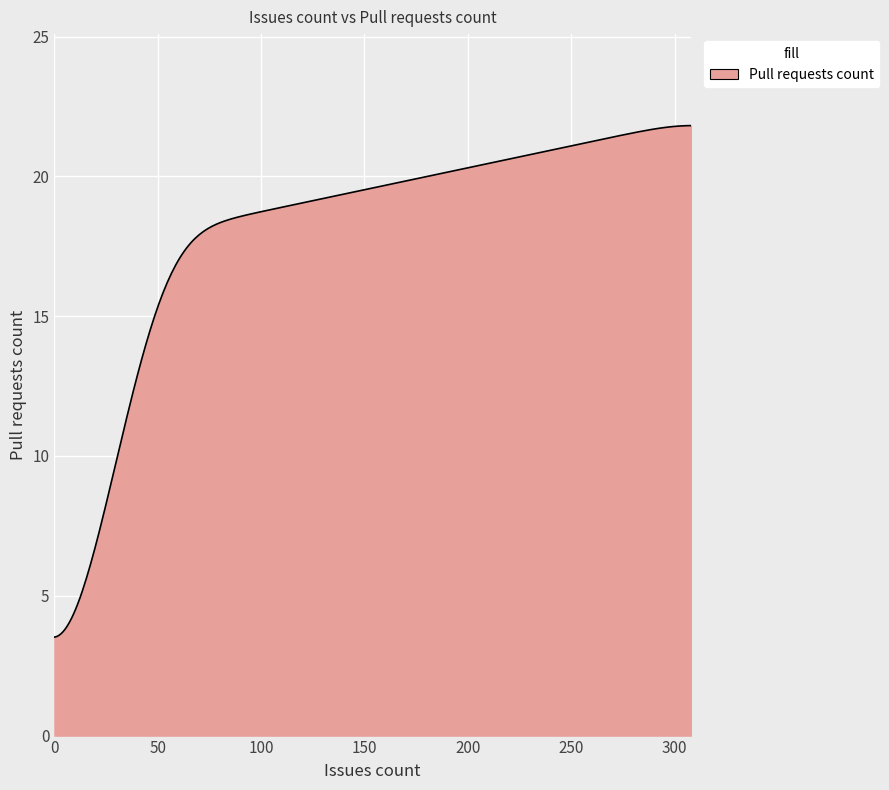

What is the difference between the maximum and minimum values?

18.3